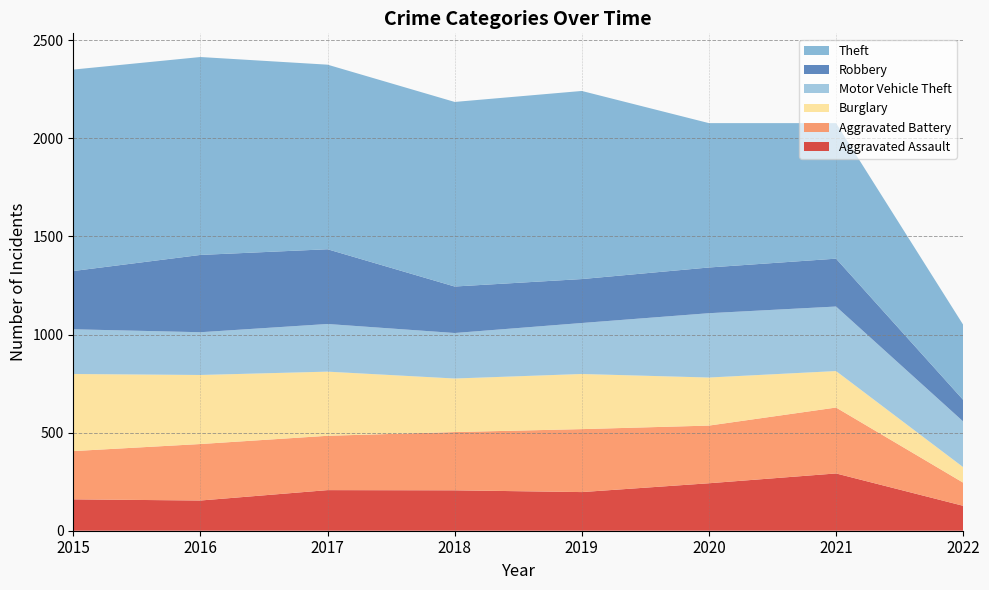

Reading right to left, extract all data points from this chart.

Aggravated Assault: 2022=127	2021=292	2020=242	2019=197	2018=206	2017=207	2016=154	2015=160
Aggravated Battery: 2022=118	2021=336	2020=294	2019=321	2018=297	2017=277	2016=288	2015=246
Burglary: 2022=79	2021=186	2020=245	2019=281	2018=273	2017=327	2016=352	2015=393
Motor Vehicle Theft: 2022=233	2021=329	2020=328	2019=260	2018=232	2017=243	2016=218	2015=228
Robbery: 2022=110	2021=244	2020=233	2019=224	2018=237	2017=381	2016=394	2015=297
Theft: 2022=383	2021=691	2020=736	2019=959	2018=941	2017=941	2016=1009	2015=1027